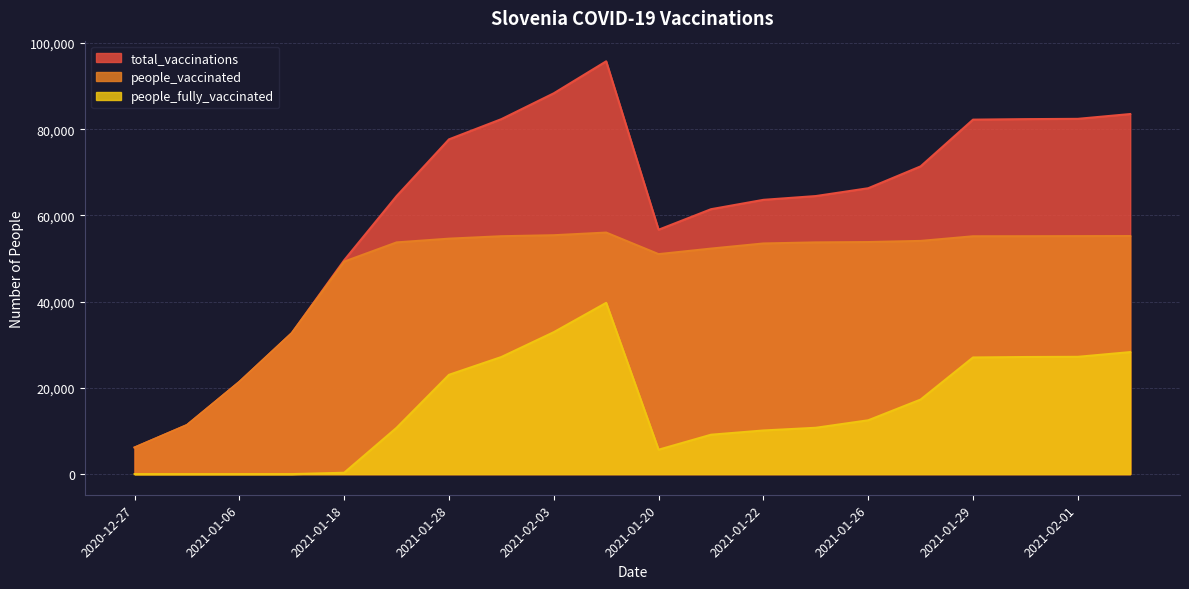

The value of total_vaccinations at 2021-01-20 is 56672. True or false?

True